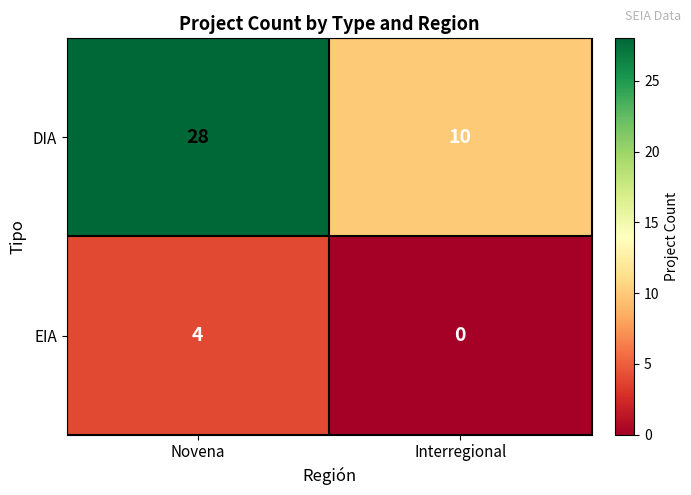

Reading right to left, what are all the values shown in this chart?

DIA: 10	28
EIA: 0	4